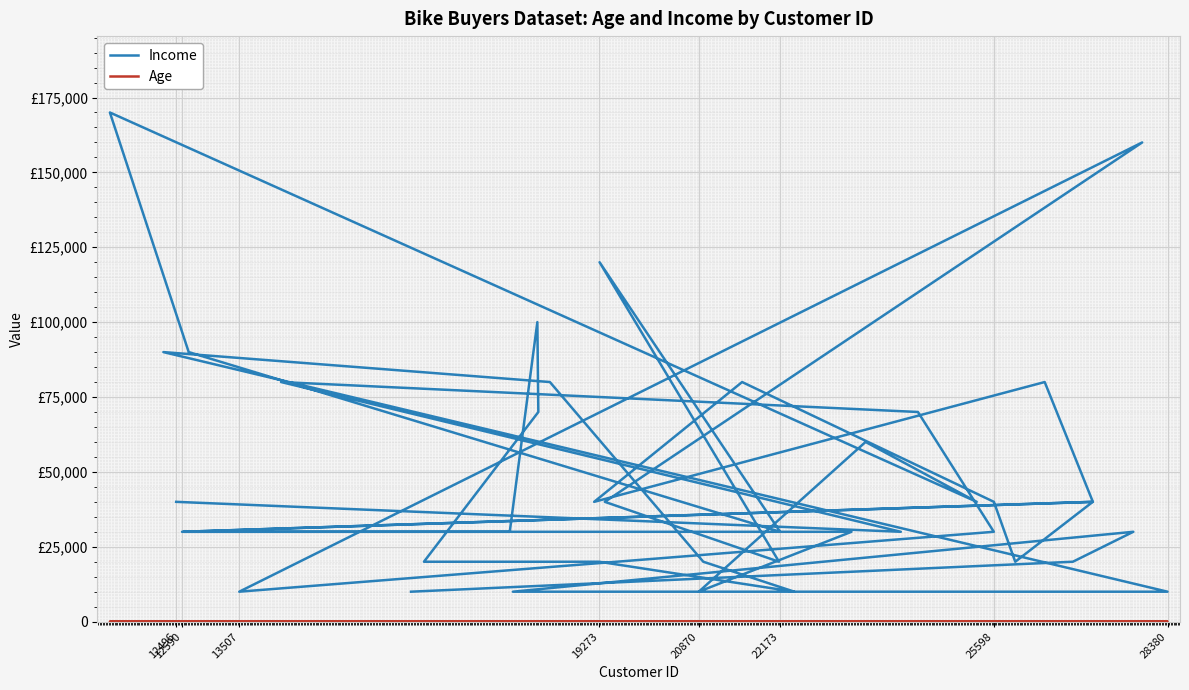

Rank the series by their maximum value, from highest to lowest.

Income, Age